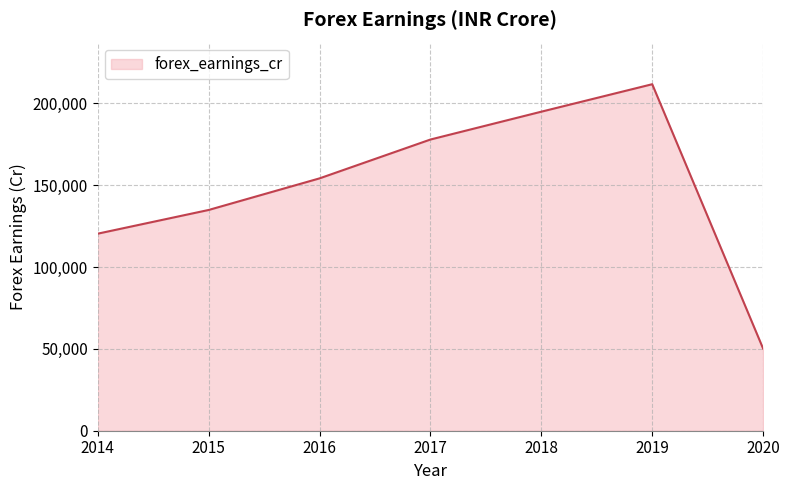

How many values are below 154146?

3